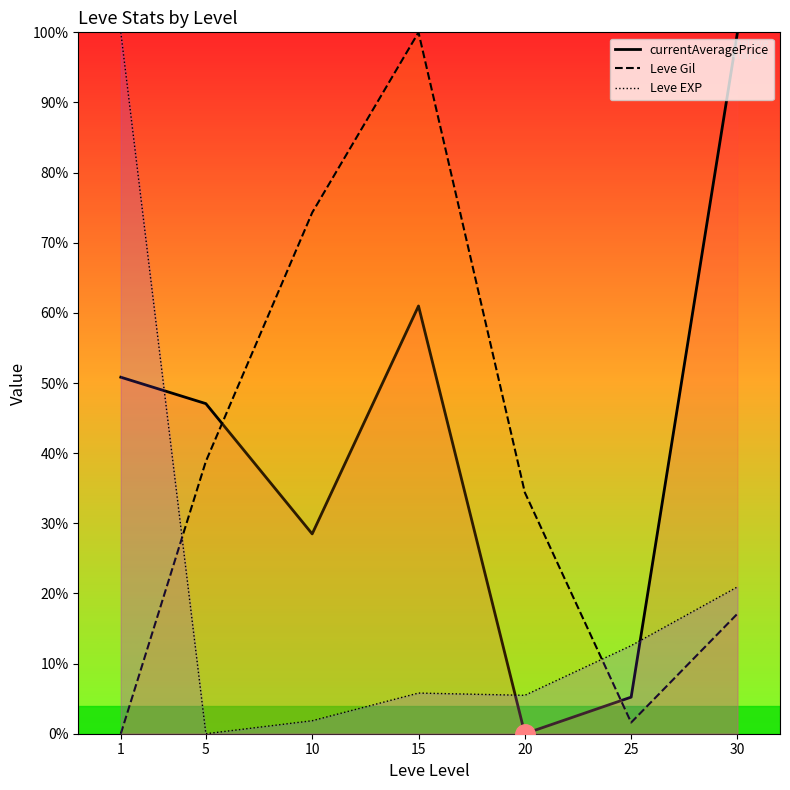

What value does the currentAveragePrice series have at 1?

50.8